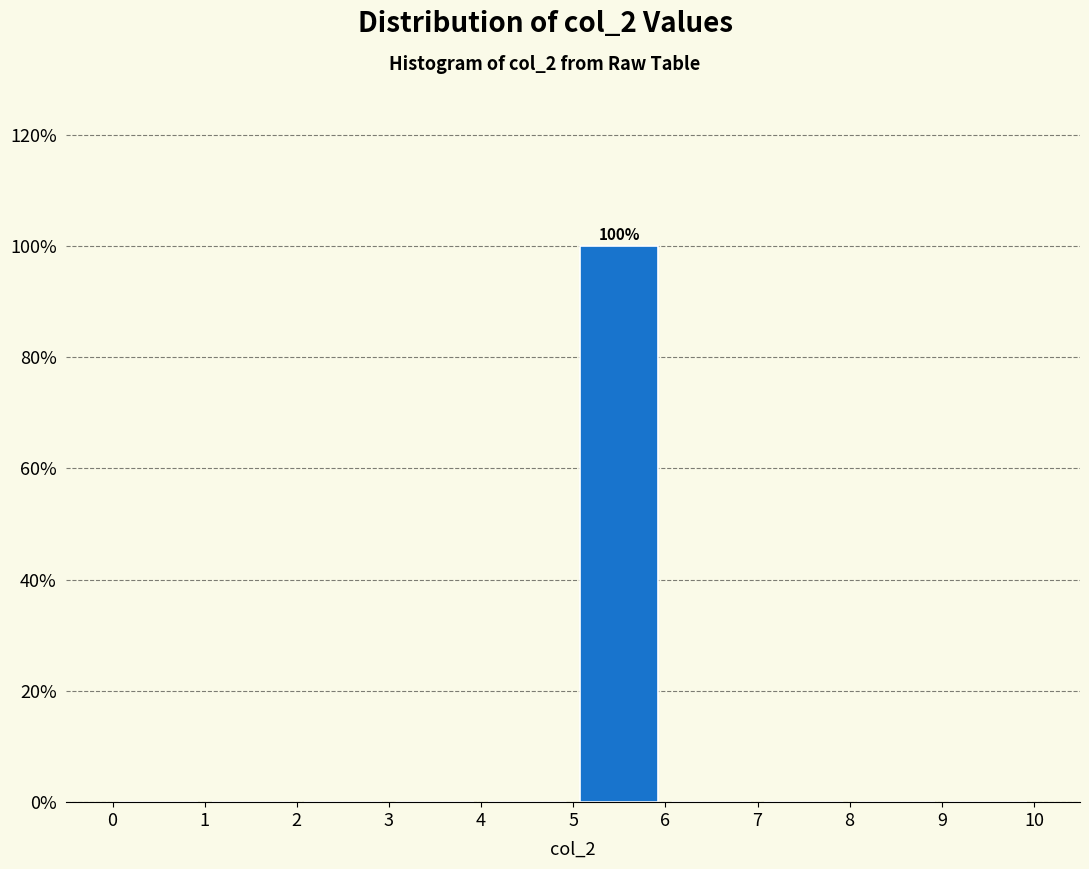

Which range on the x-axis has the tallest bar?

5 to 6